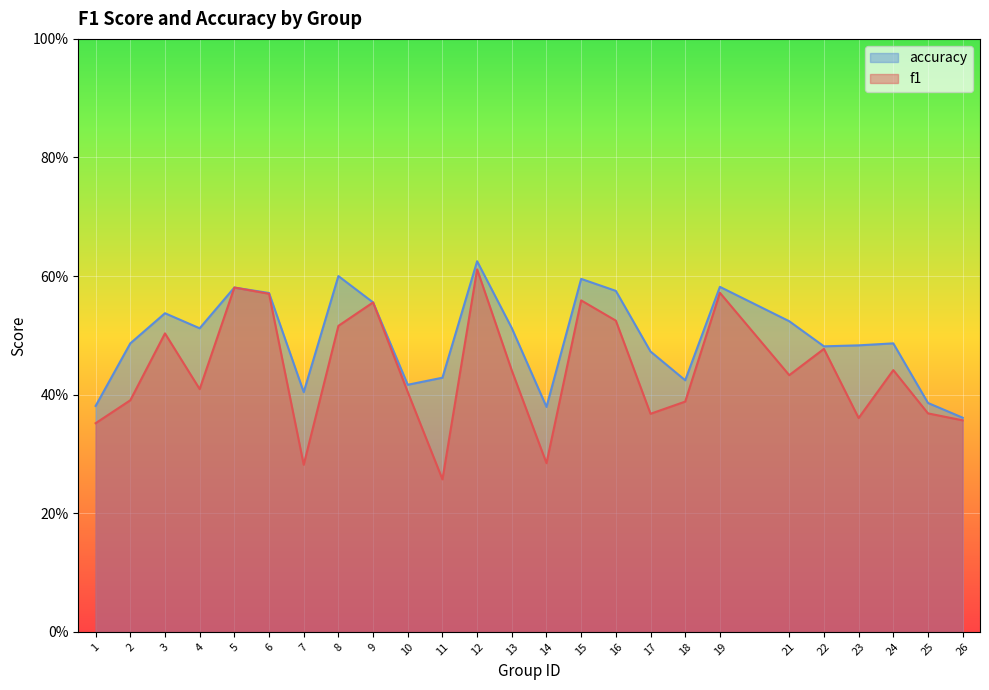

What are all the series names shown in the legend?

accuracy, f1